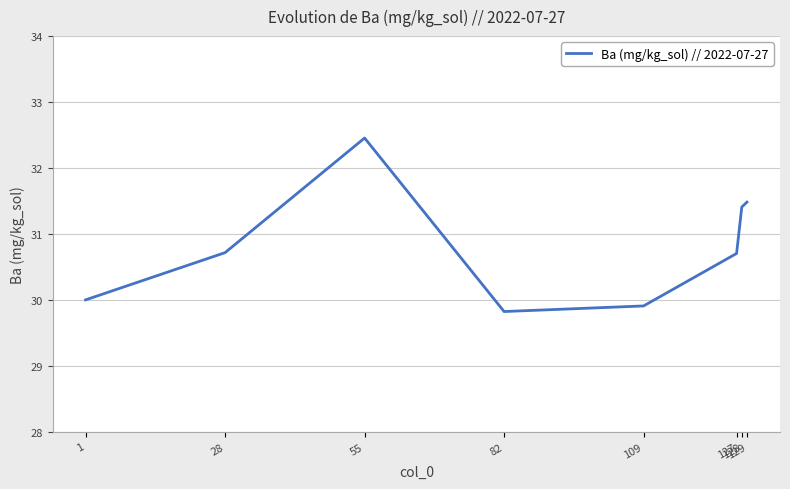

How many interior local peaks (higher than both neighbors) does the data have?

1